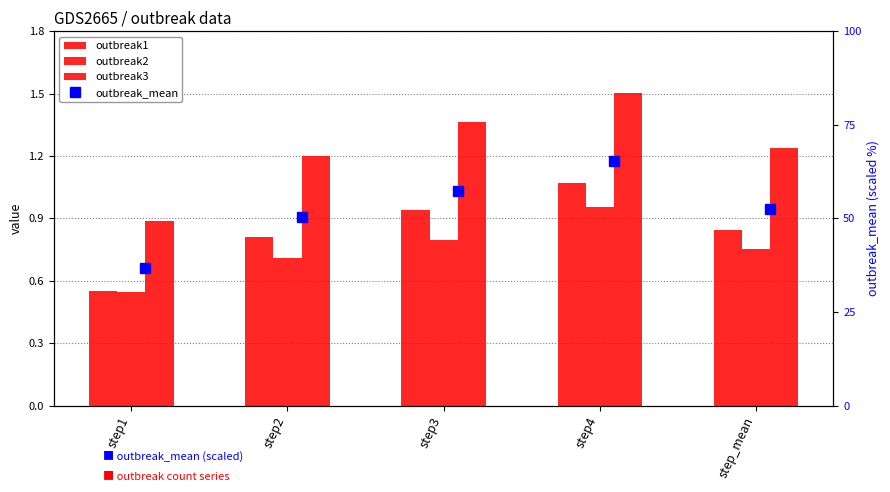

The outbreak2 series shows 0.8 at step3. True or false?

True